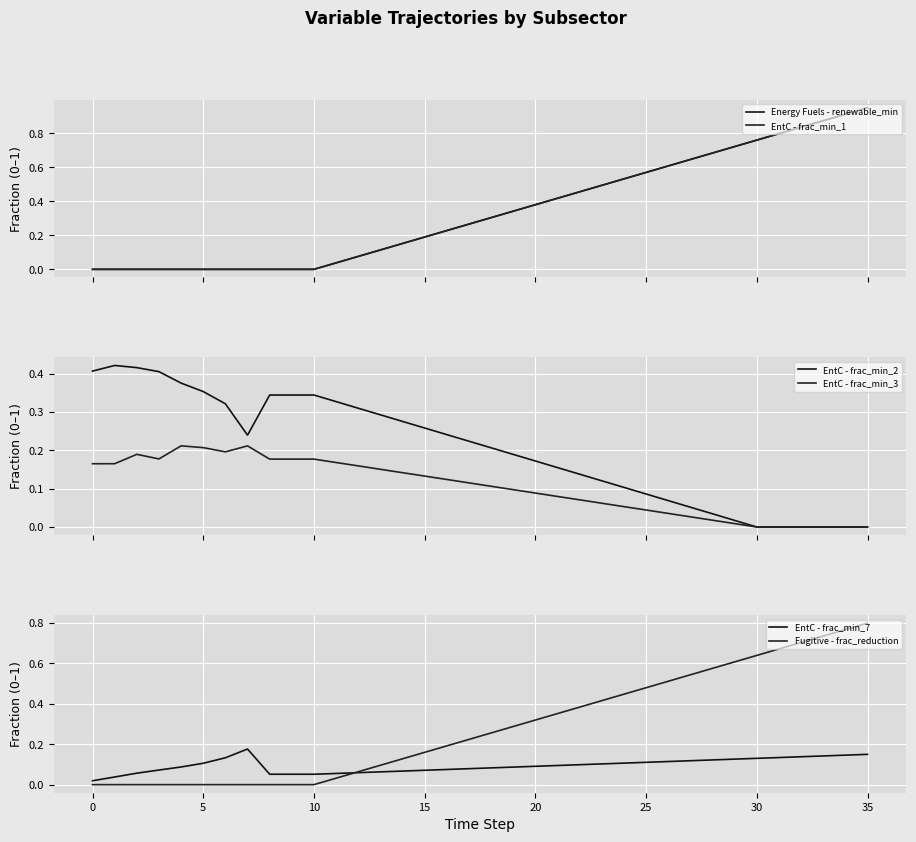

What is the label of the 3rd point from the right?

33